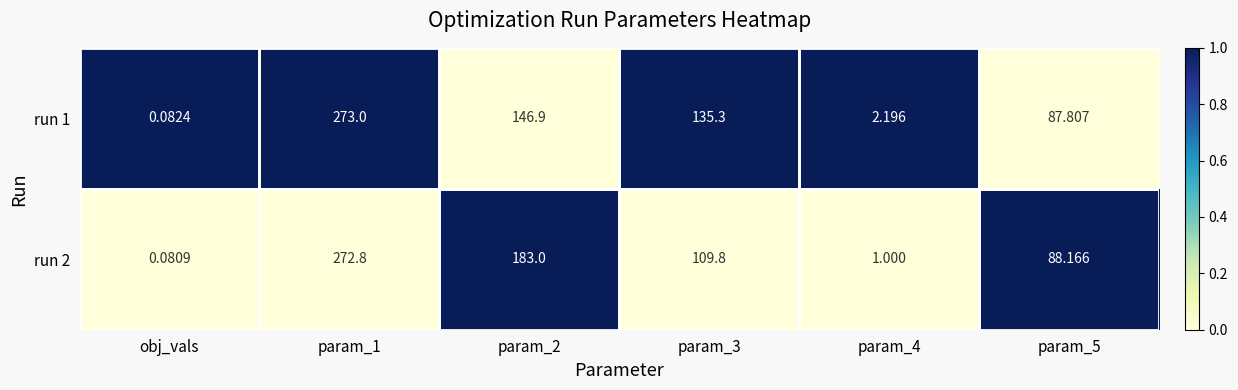

At how many categories does at least one series exceed 0?

6